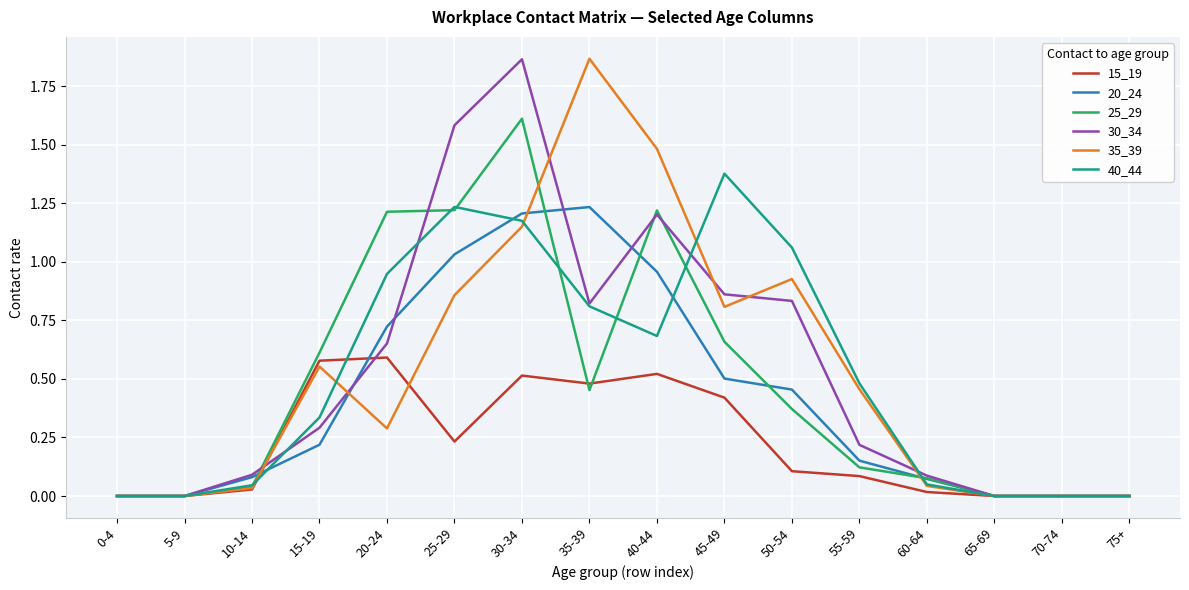

The value of 40_44 at 65-69 is 0.6. True or false?

False